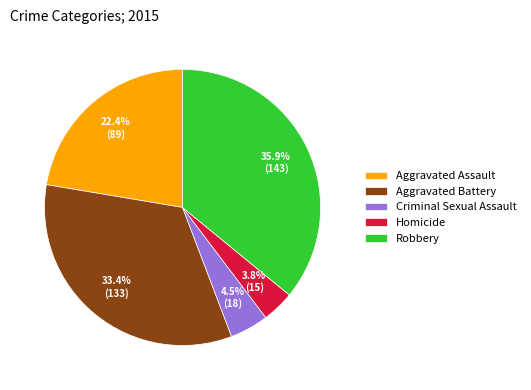

What is the largest slice in the pie chart?

Robbery